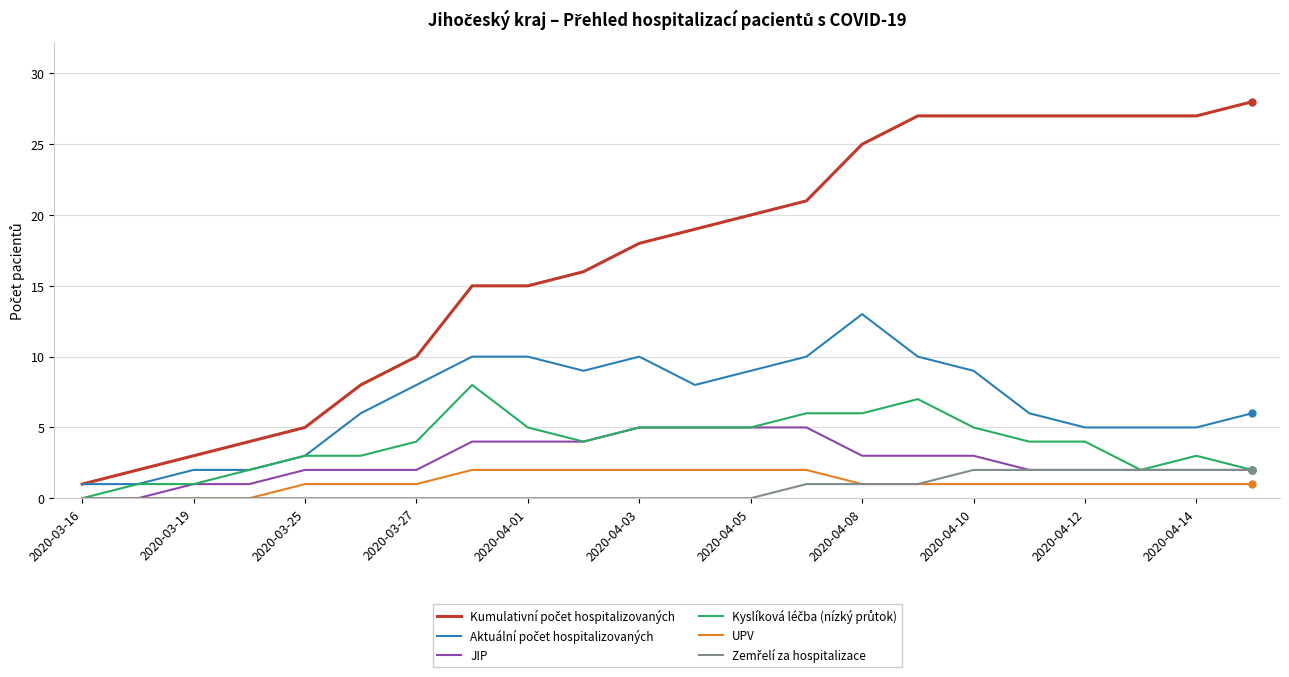

List the series in order of their peak value, highest first.

Kumulativní počet hospitalizovaných, Aktuální počet hospitalizovaných, Kyslíková léčba (nízký průtok), JIP, UPV, Zemřelí za hospitalizace